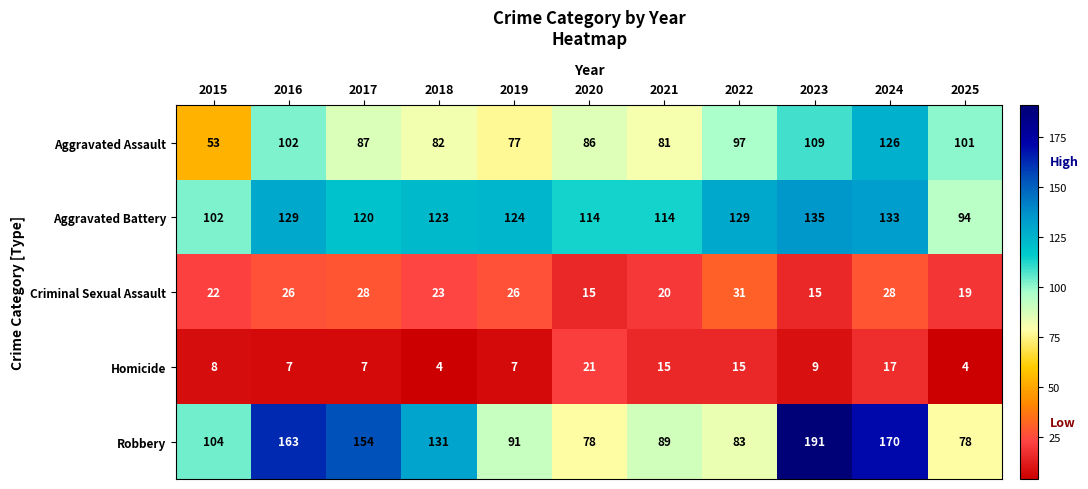

What is the difference between the maximum and minimum values in the Homicide series?

17